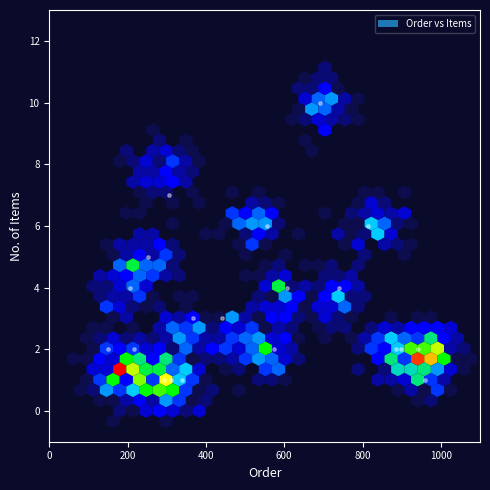

What is the range of Y values (max minus min)?

9